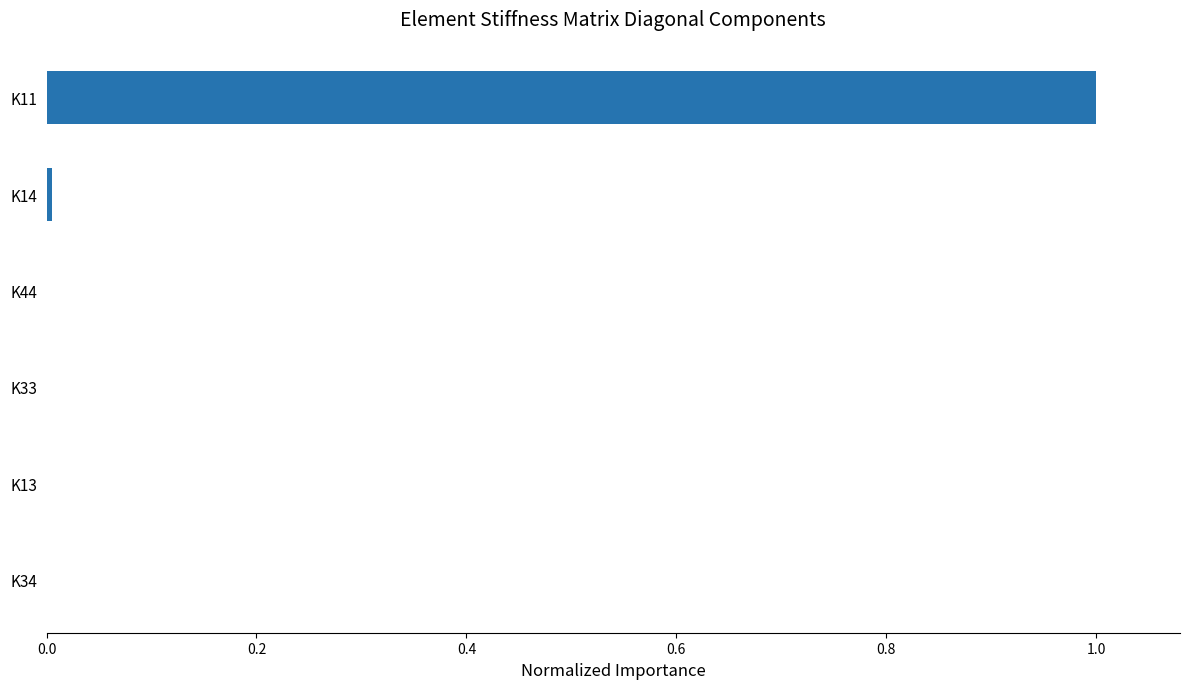

How many series are shown in this chart?

1